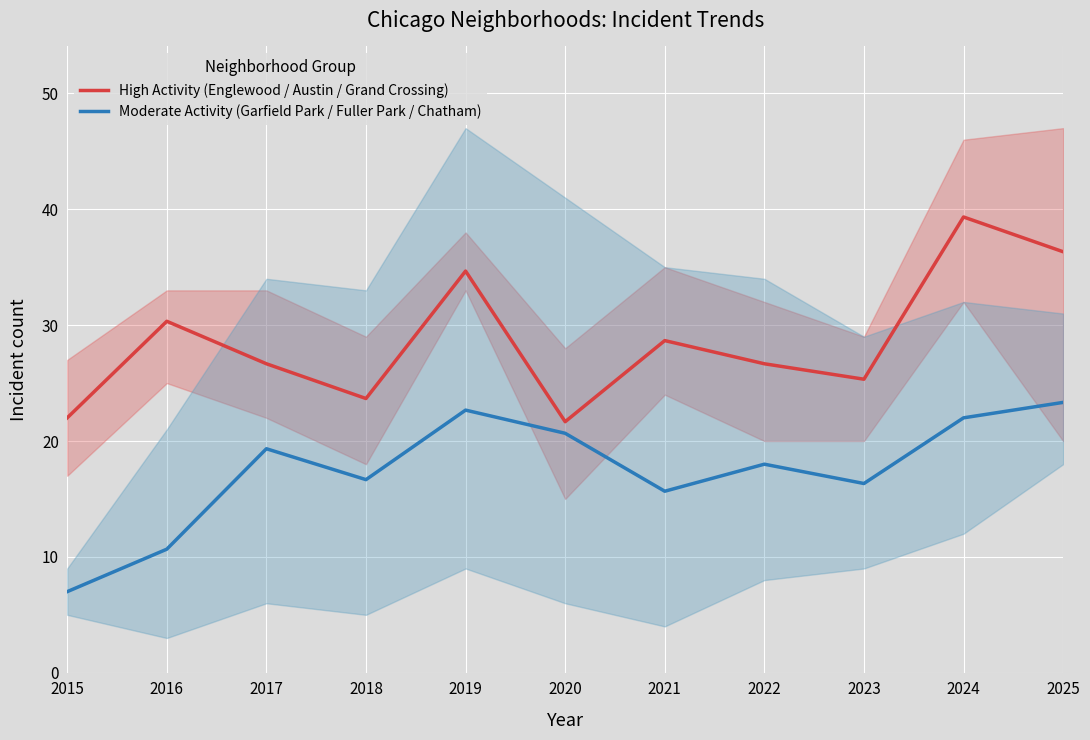

The High Activity (Englewood / Austin / Grand Crossing) series shows 32.7 at 2015. True or false?

False